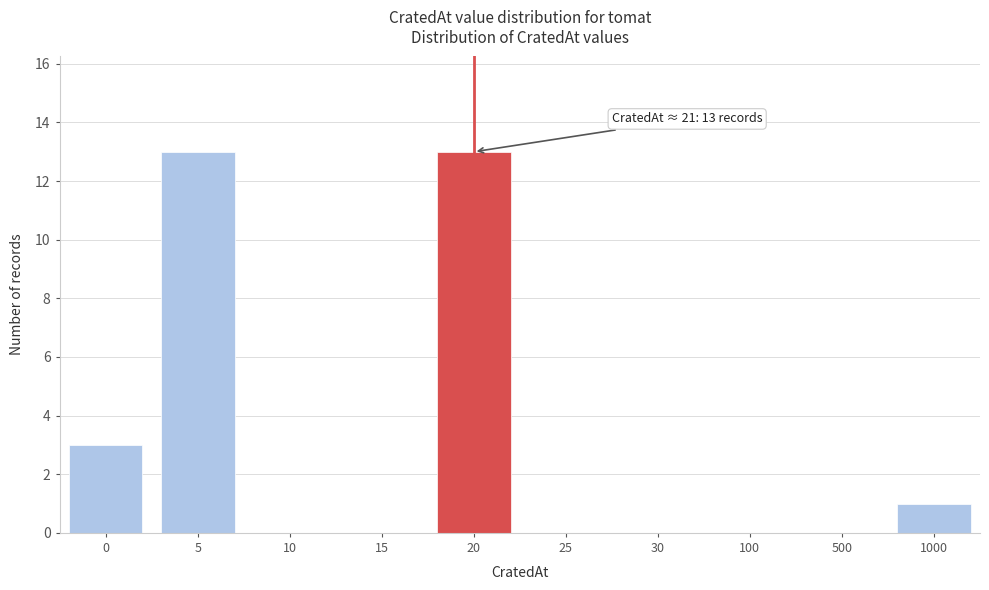

Reading left to right, extract all data points from this chart.

0=3	5=13	10=0	15=0	20=13	25=0	30=0	100=0	500=0	1000=1